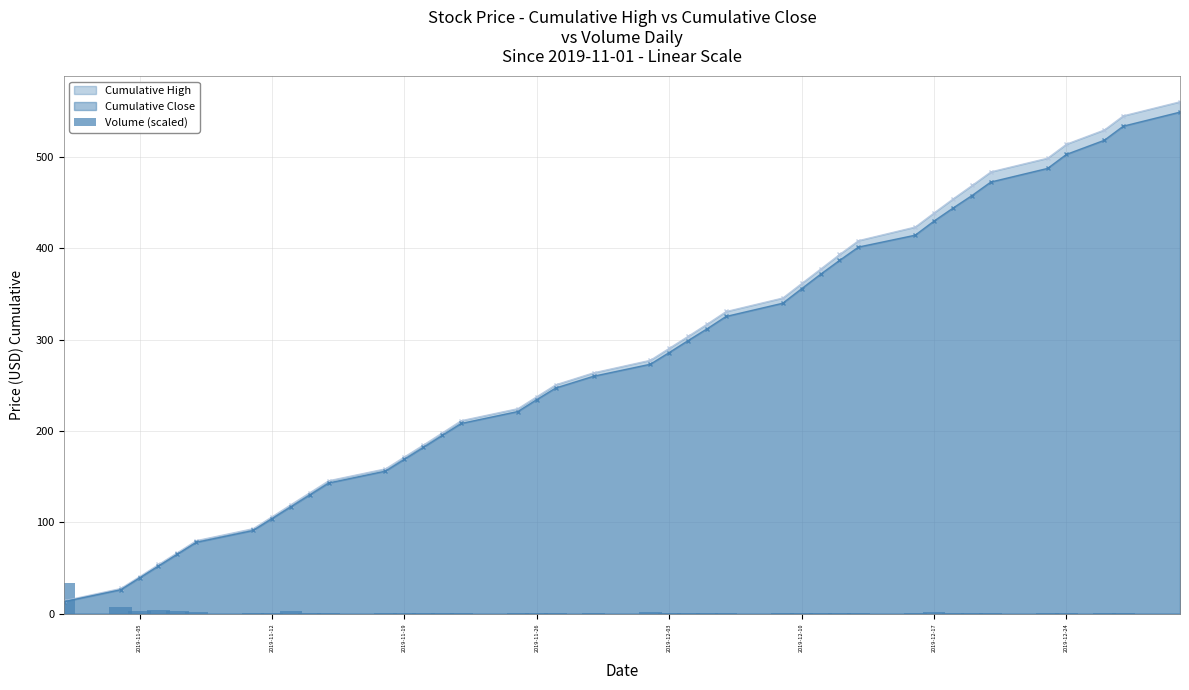

What is the highest value of the Cumulative Close series?

549.0